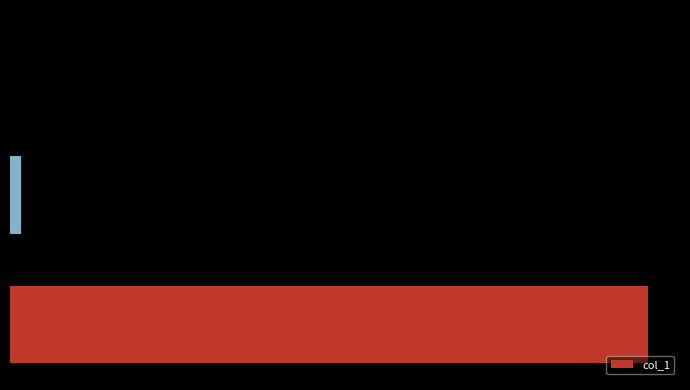

Are the bars horizontal?

Yes